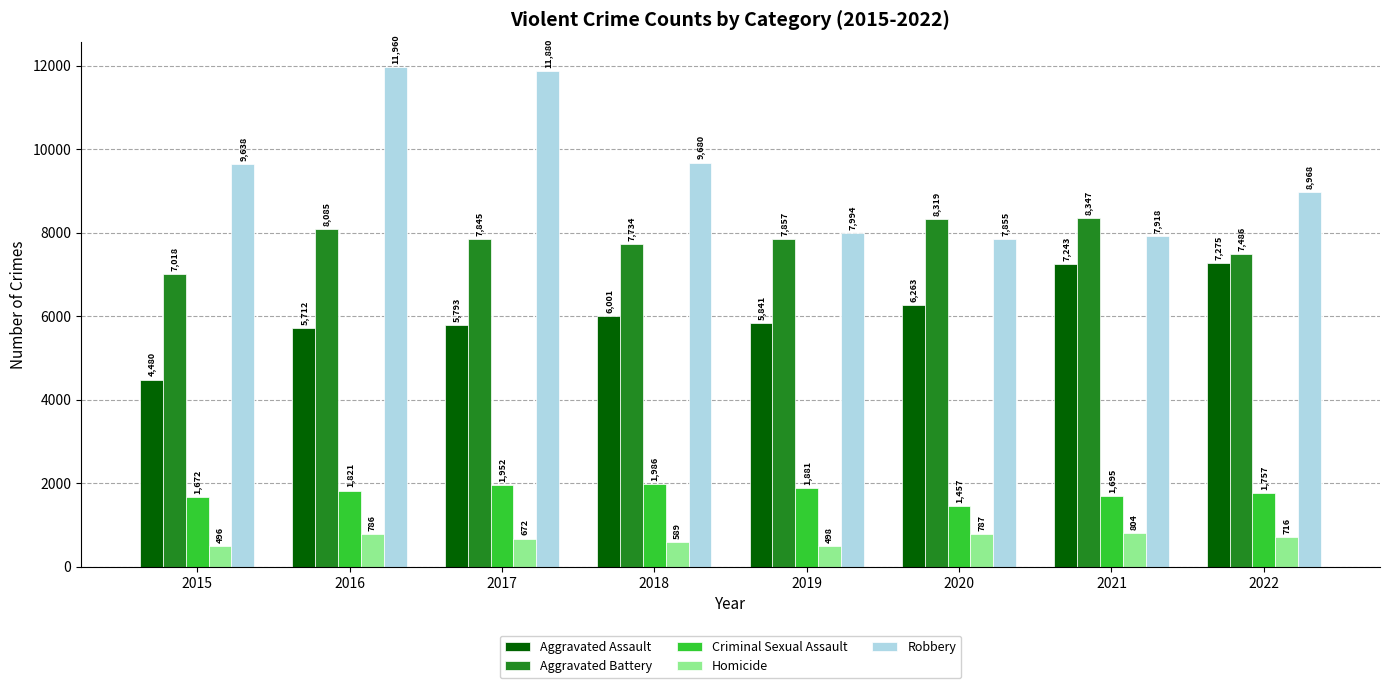

Is the value of Aggravated Battery at 2017 greater than the value of Criminal Sexual Assault at 2017?

Yes